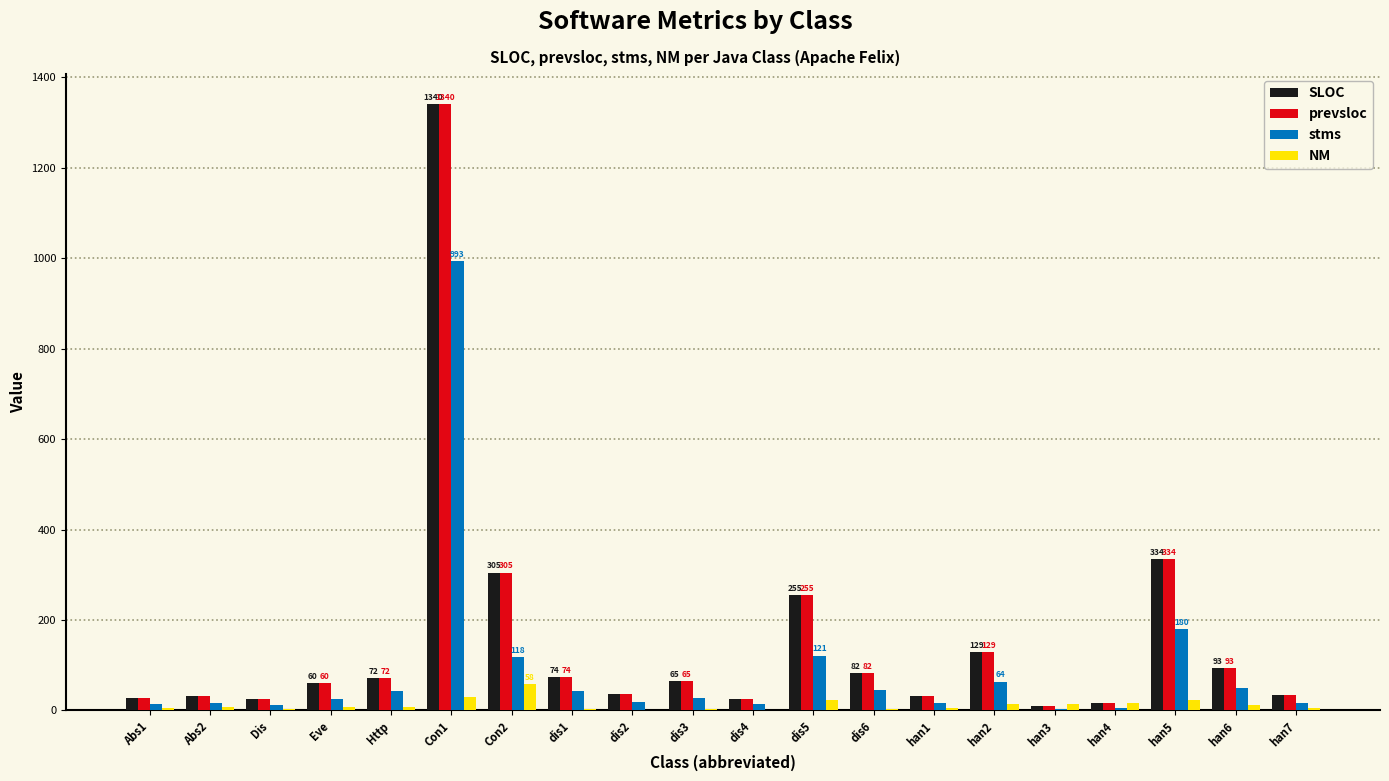

What is the total value across all series at han6?

248